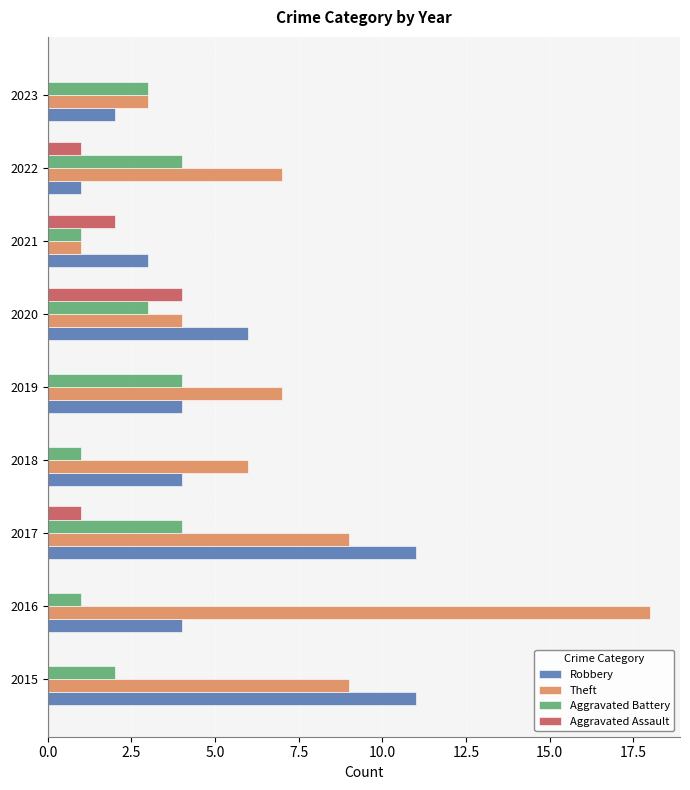

How many distinct data groups are displayed?

4